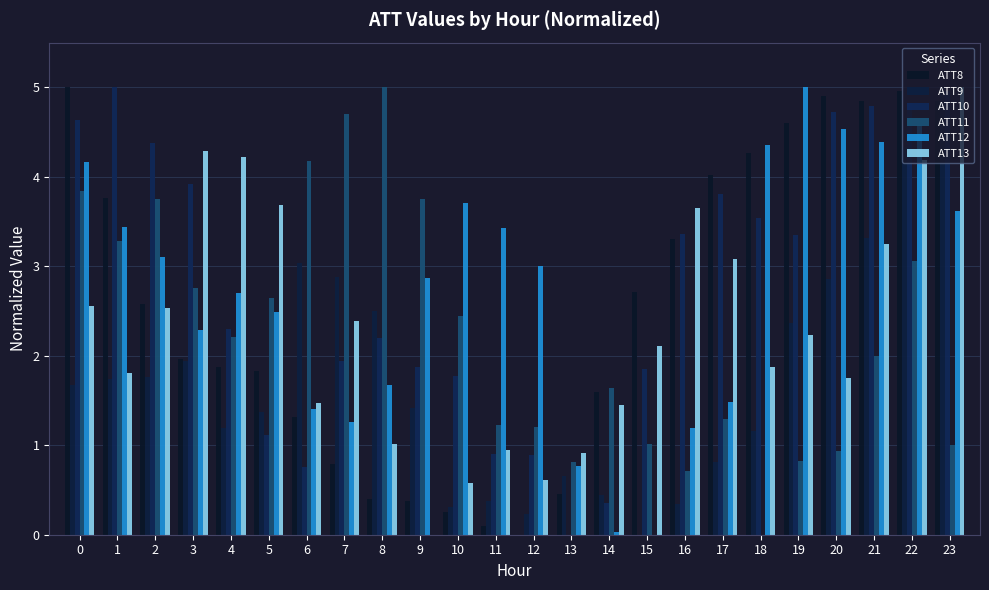

Is the value of ATT10 at 7 greater than the value of ATT13 at 19?

No